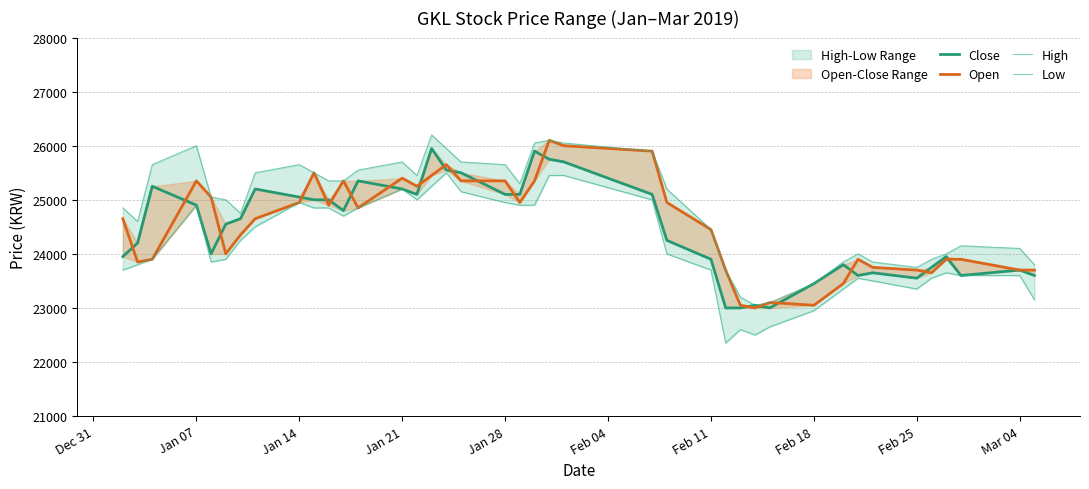

Count the number of categories in the chart.

40